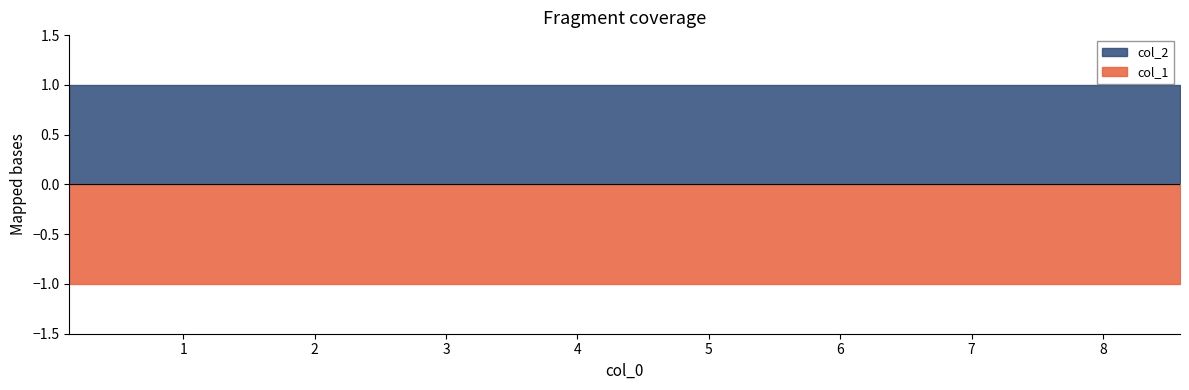

True or false: col_2 and col_1 cross at least once.

False